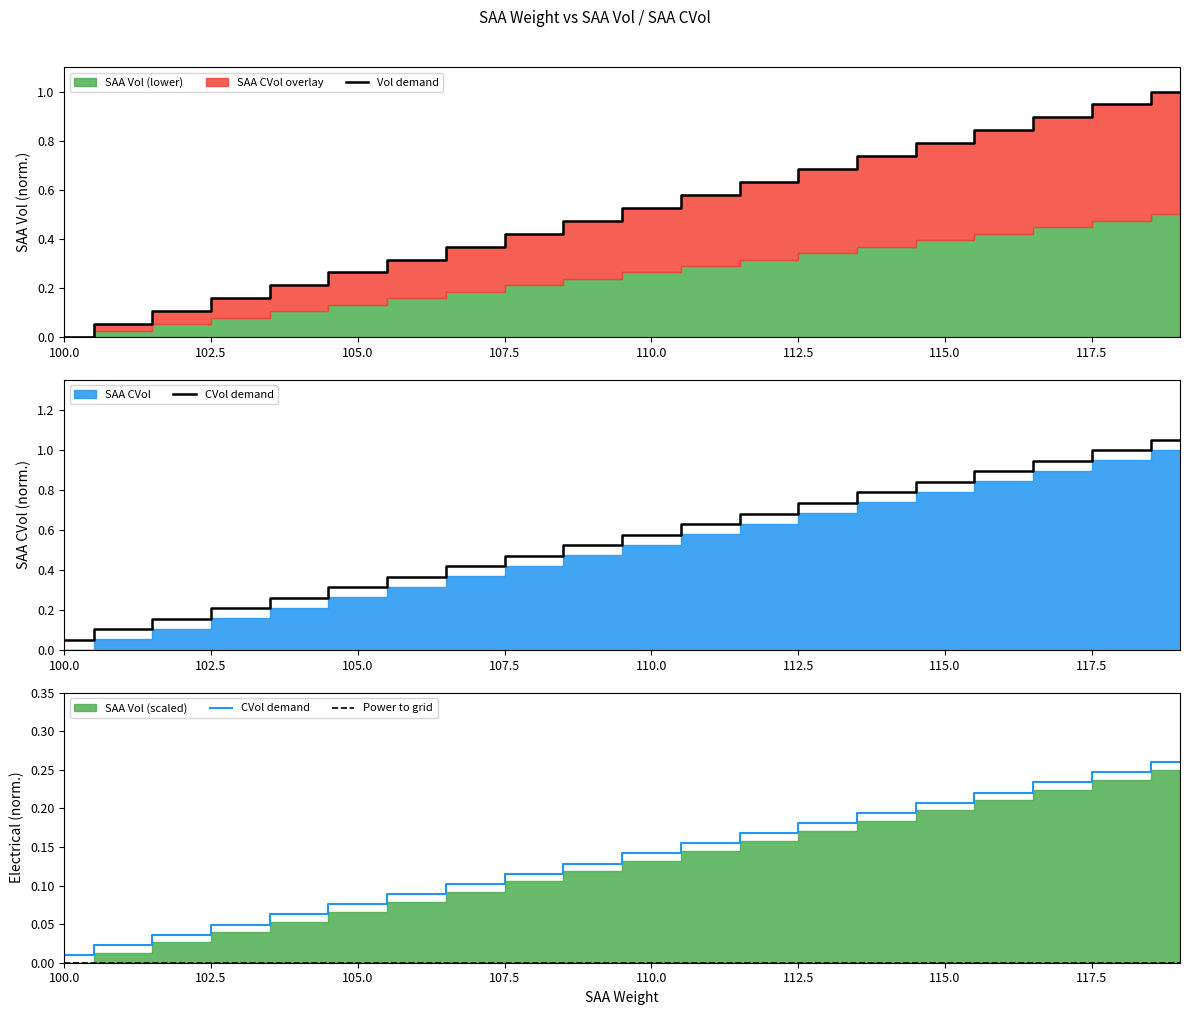

The Vol demand series shows 0.3 at 110.0. True or false?

False